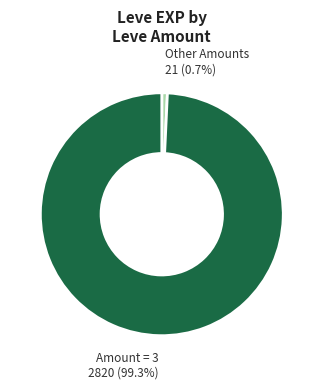

Is there any slice that represents more than half of the pie?

Yes